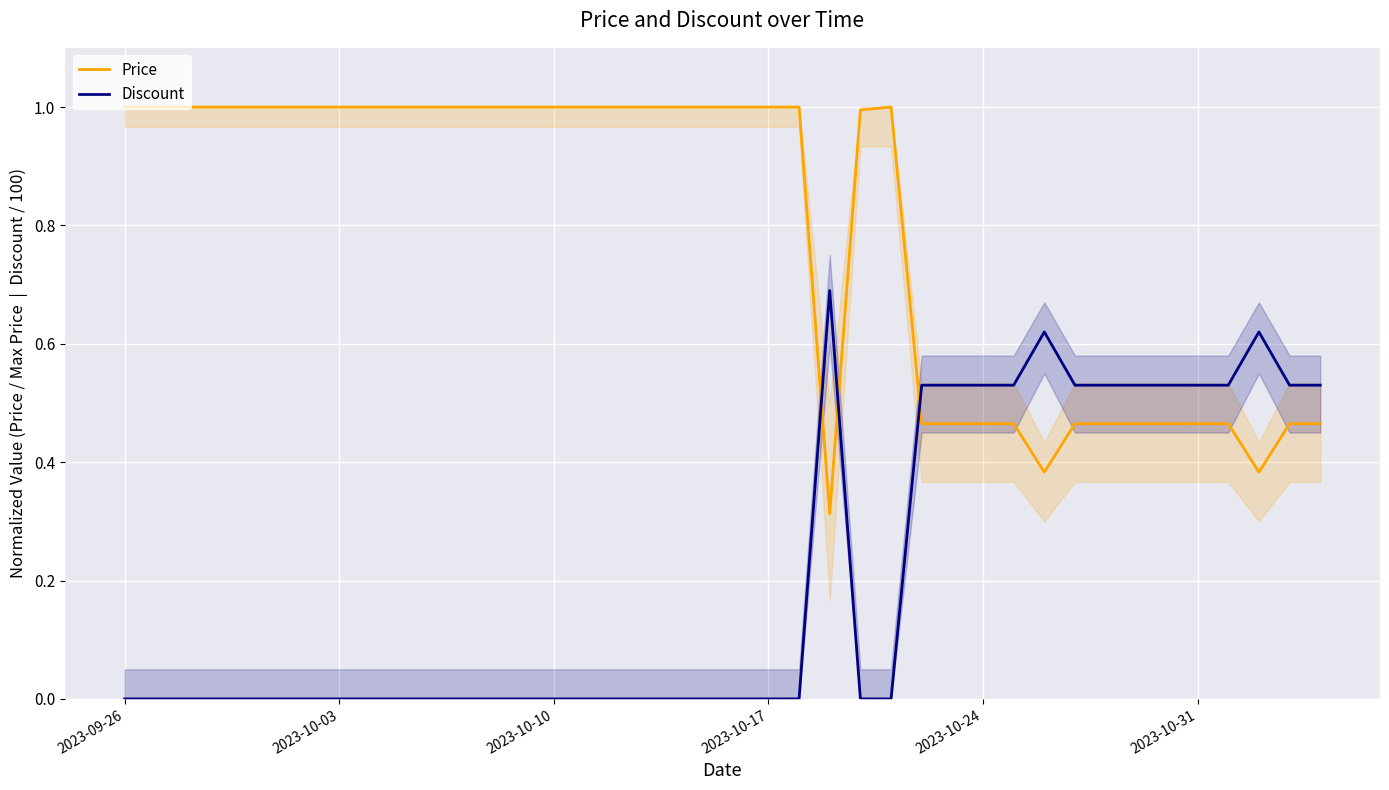

What is the highest value of the Price series?

1.0